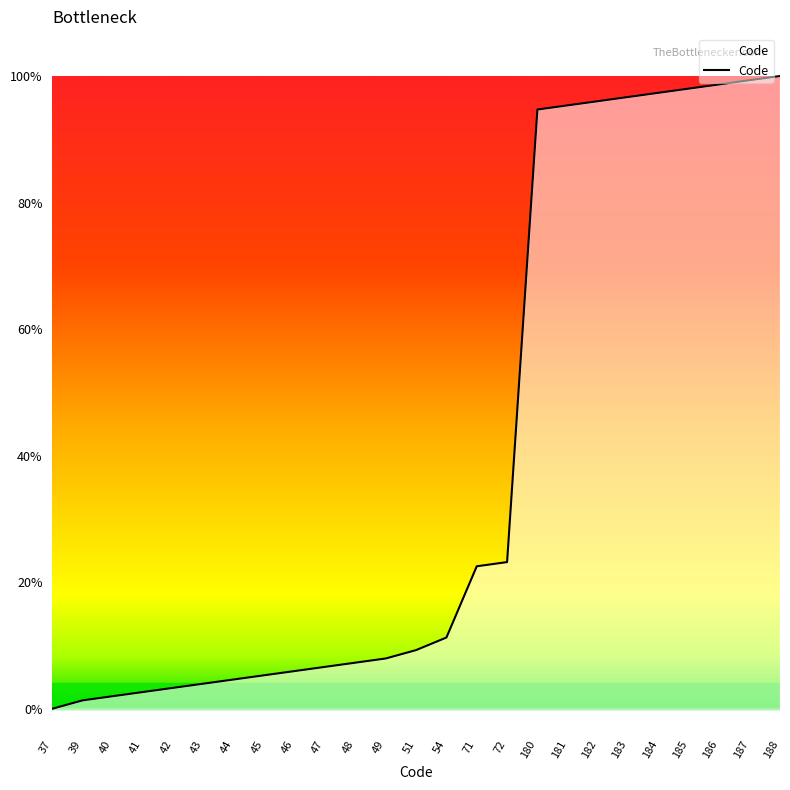

Does the chart display data point markers on the line(s)?

No